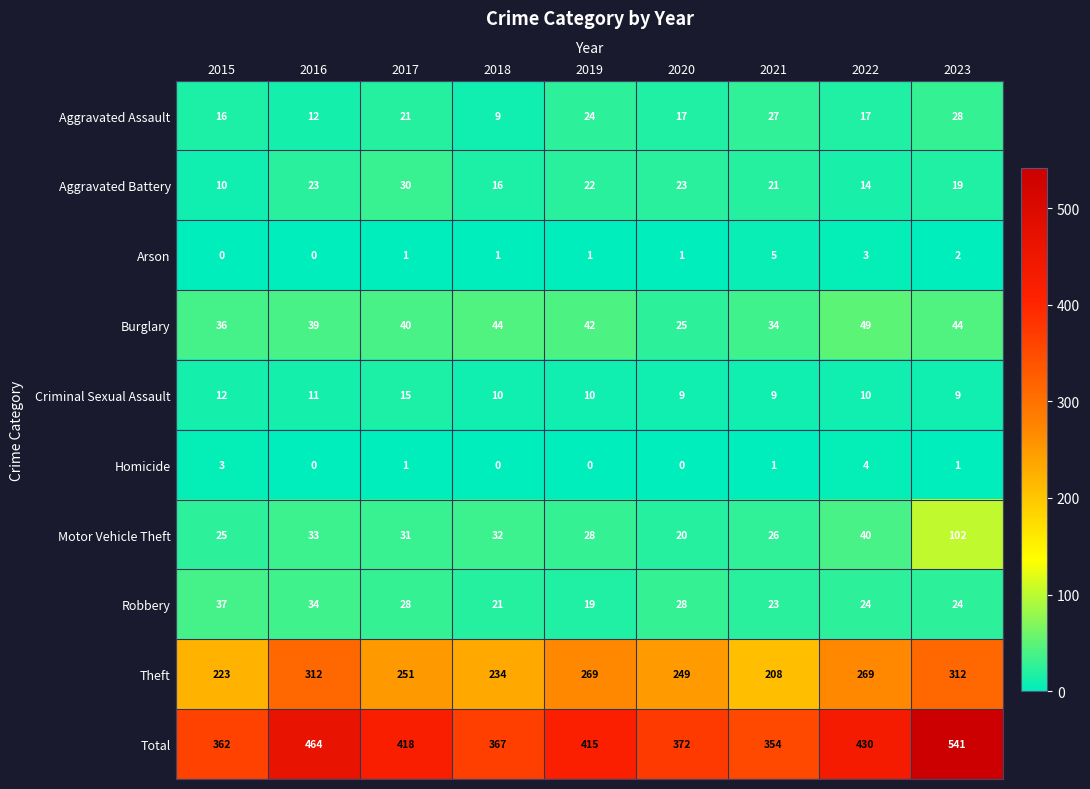

Is the value of Criminal Sexual Assault at 2017 greater than the value of Robbery at 2018?

No